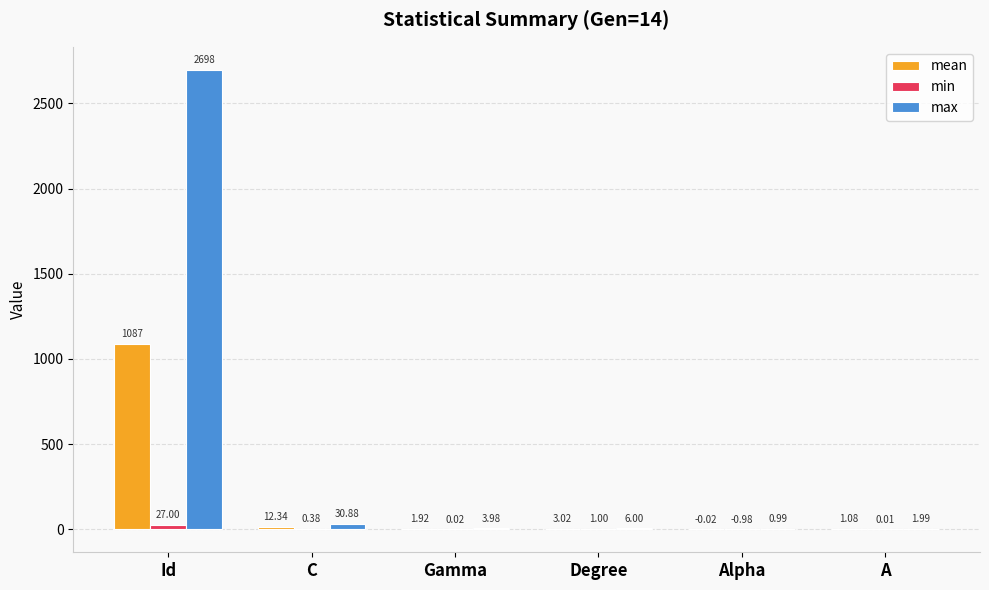

Where is max nearest to the value 1349?

C